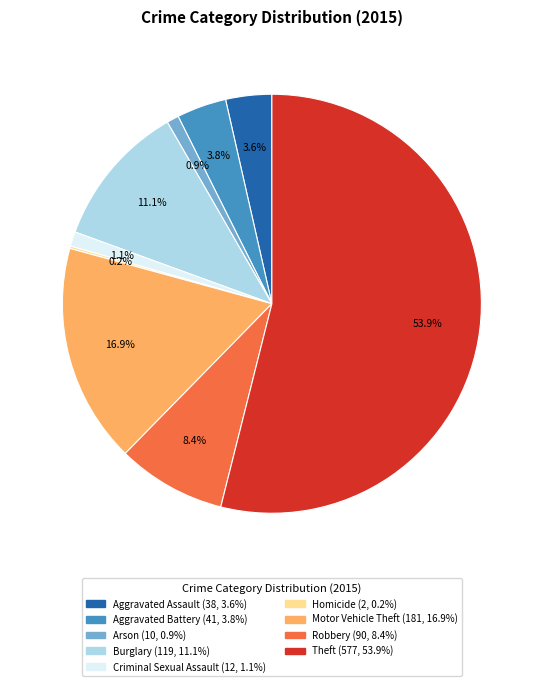

The Theft slice represents 54% of the pie. True or false?

True